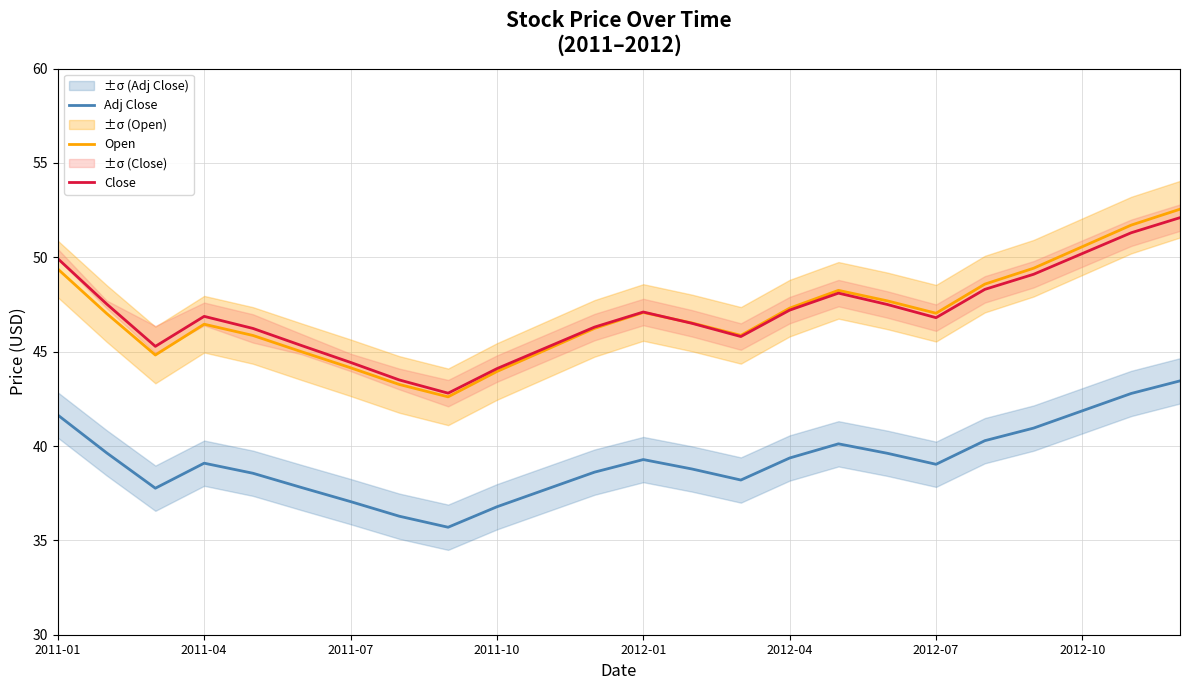

Is it true that Adj Close equals 36.8 at 2011-10?

True